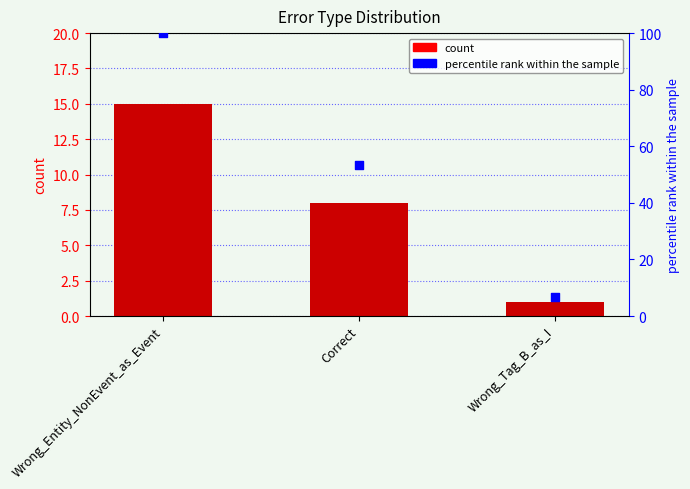

At how many categories does at least one series exceed 57?

1